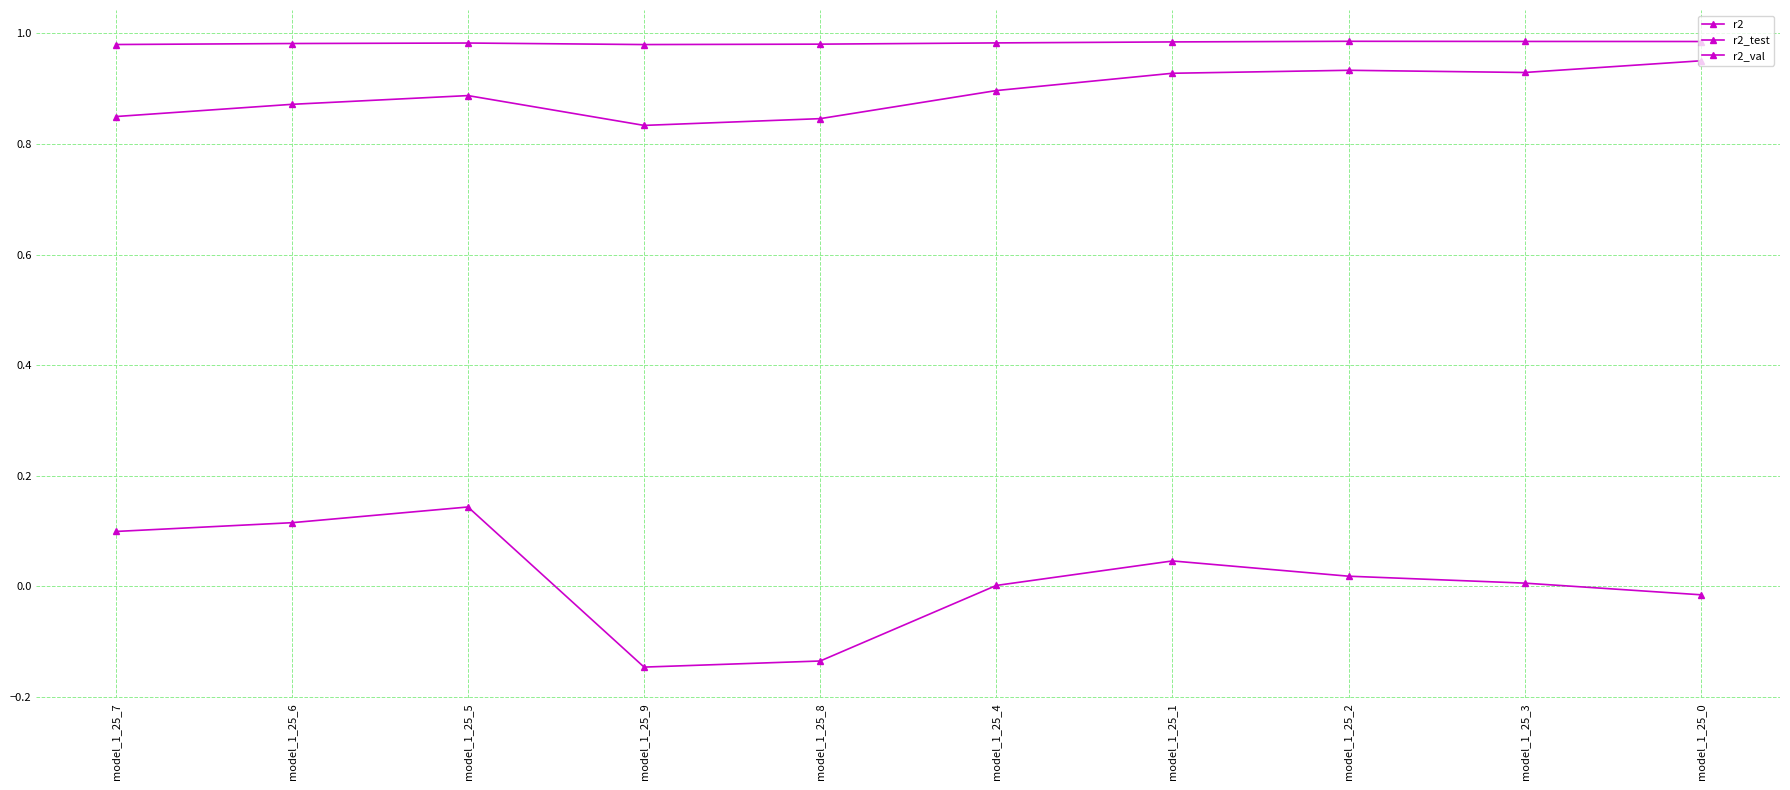

Does the chart have visible grid lines?

Yes